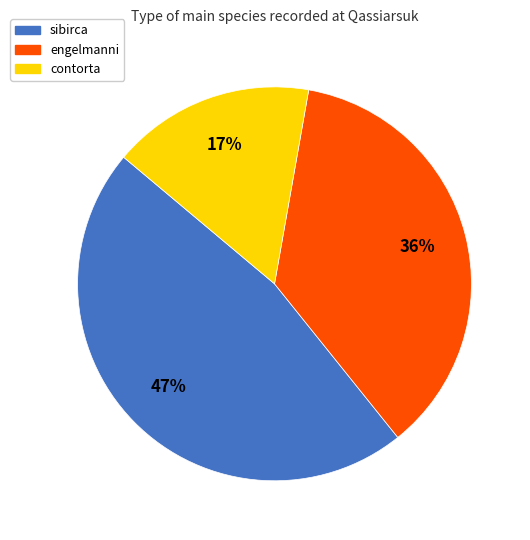

To the nearest percent, what is the combined percentage of engelmanni and sibirca?

83%